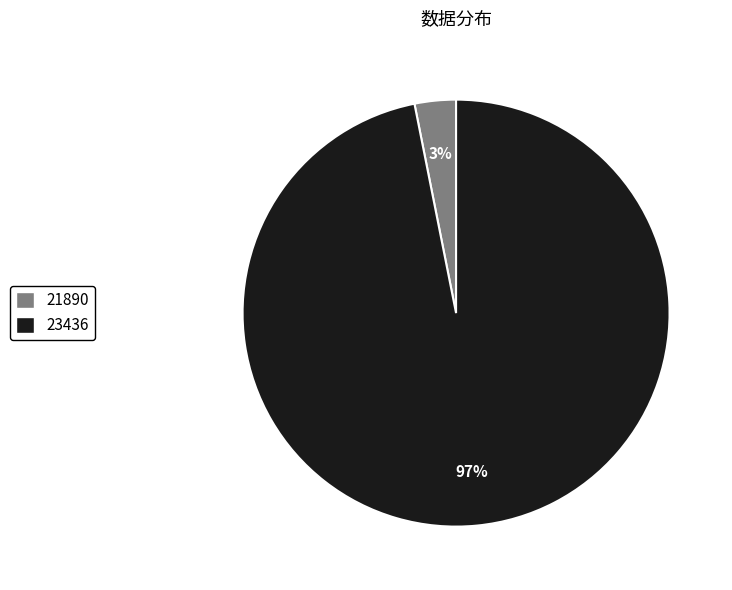

To the nearest percent, what percentage of the pie is 21890?

3%